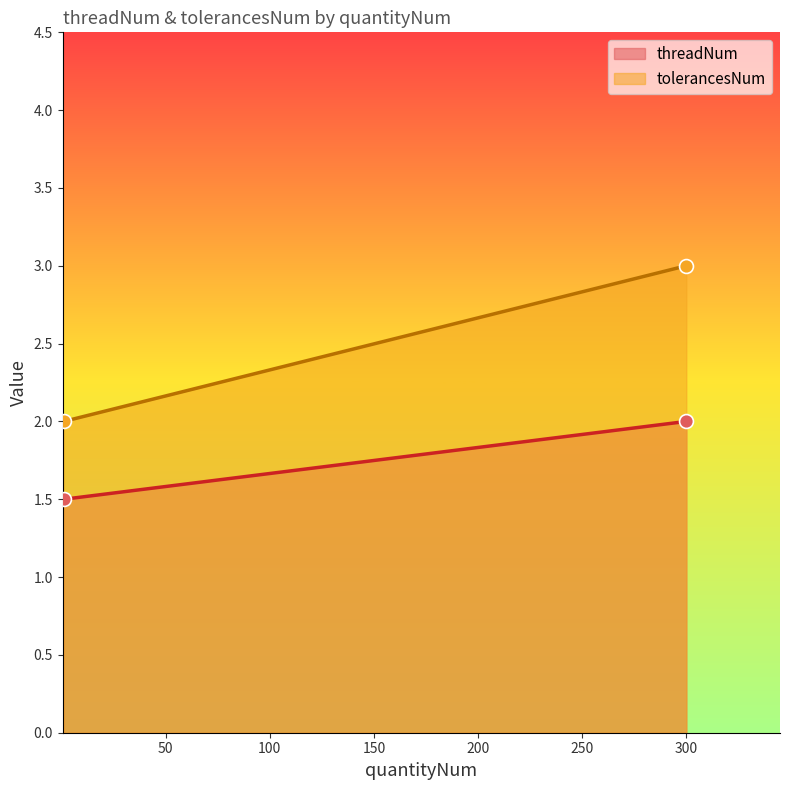

Which series contains the lowest Y value?

threadNum